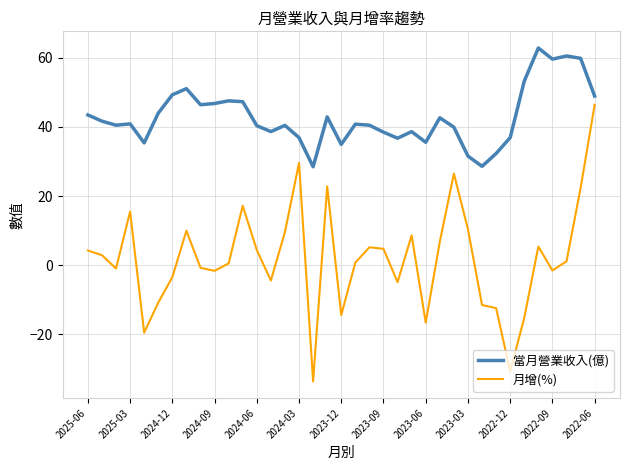

Rank the series by their average value, from lowest to highest.

月增(%), 當月營業收入(億)